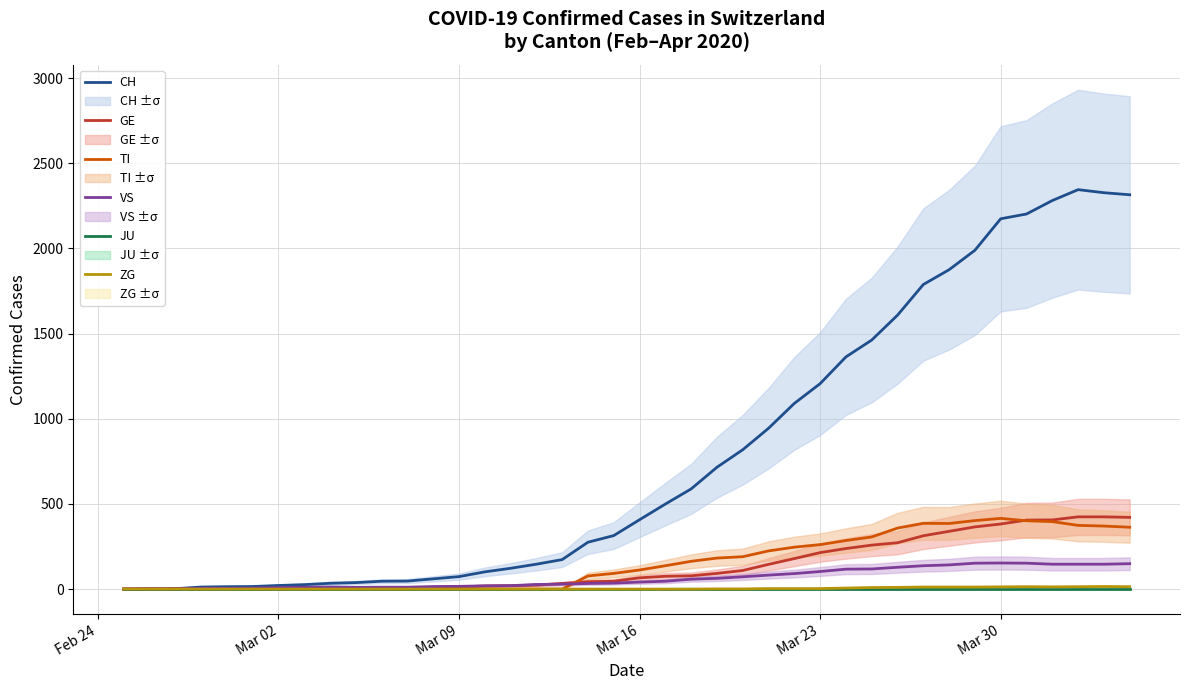

How many values in GE are above zero?

39